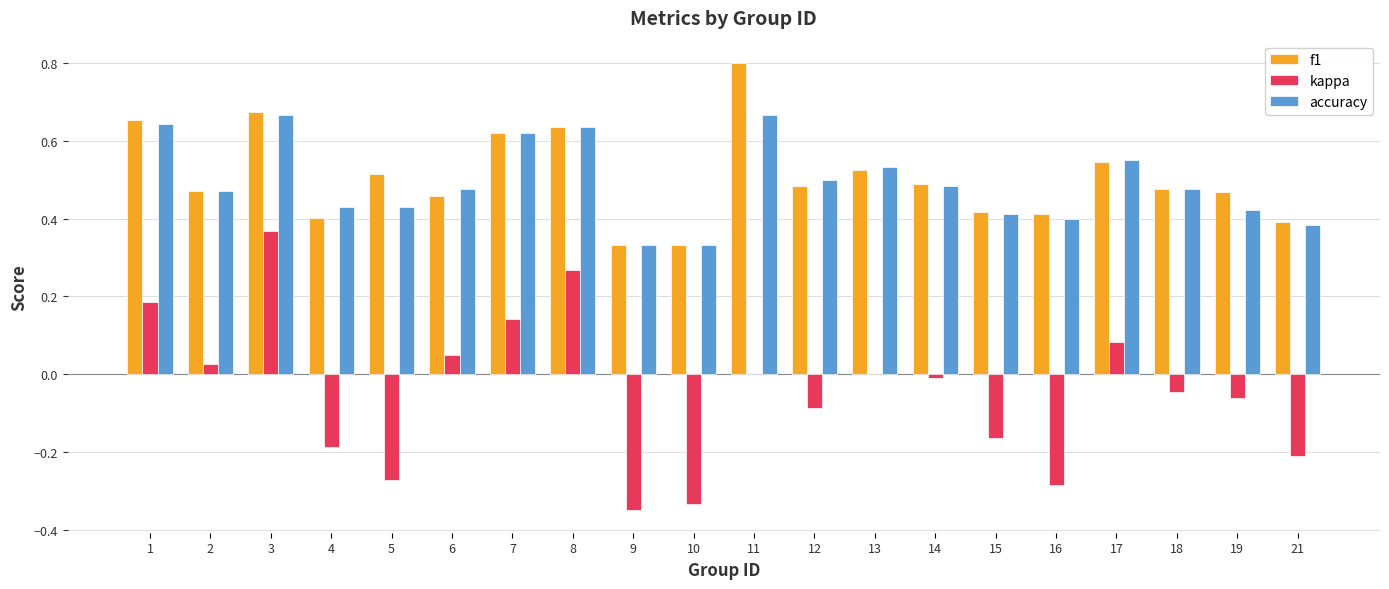

Between 3 and 13, which series saw the biggest shift?

kappa